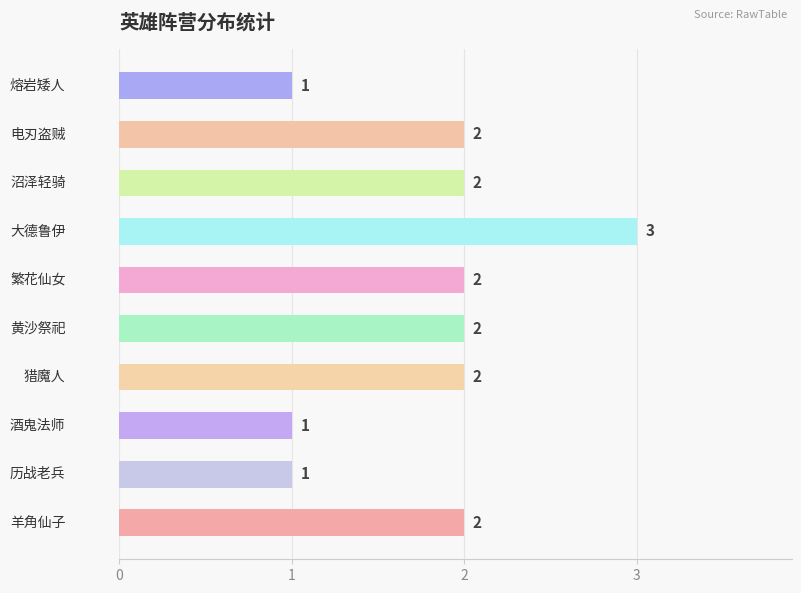

How many values are between 1 and 2?

9